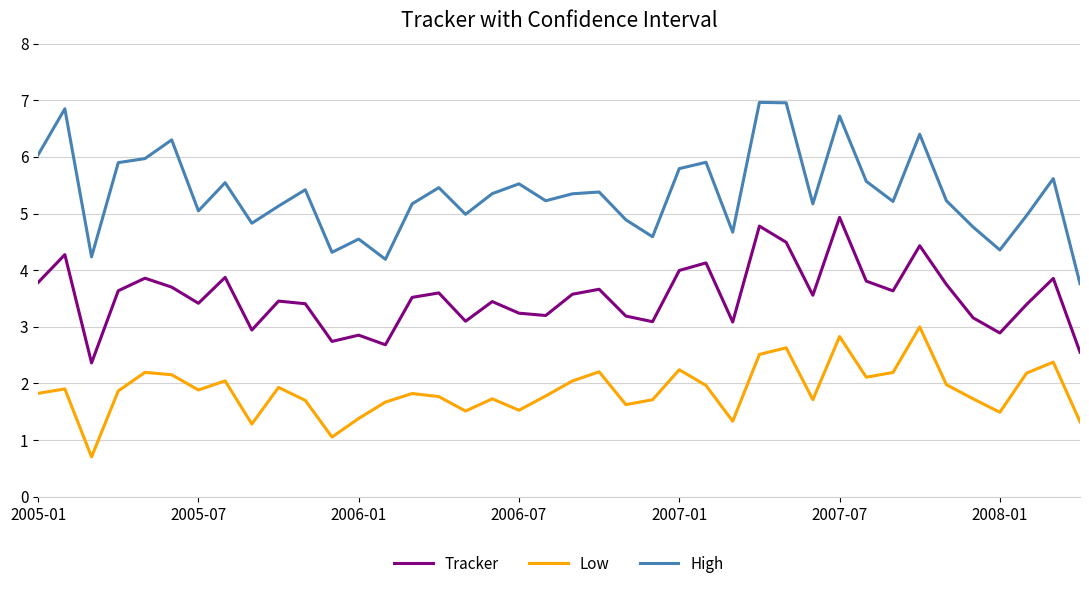

True or false: Low and High cross at least once.

False